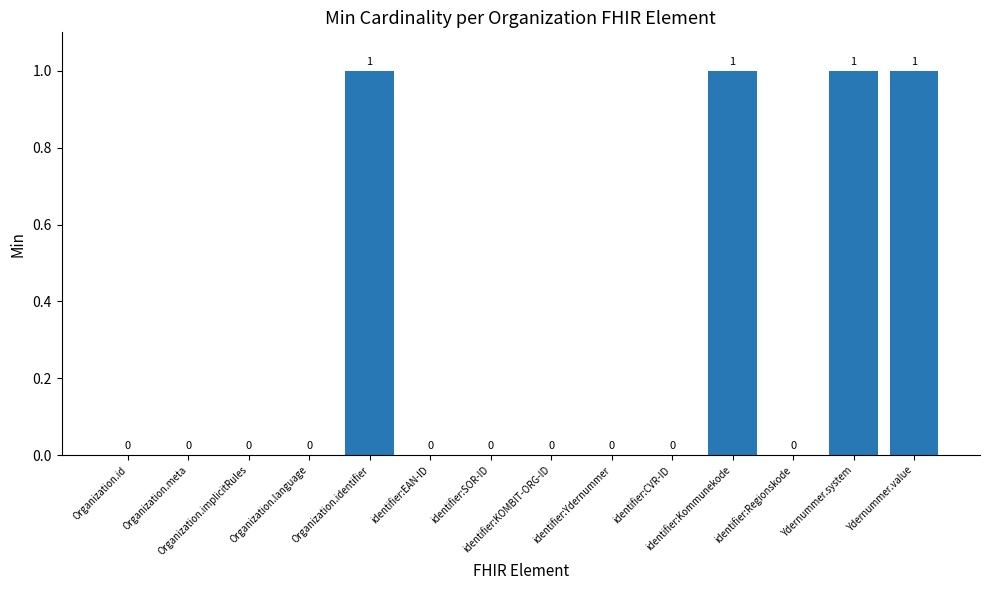

Reading right to left, extract all data points from this chart.

Ydernummer.value=1	Ydernummer.system=1	identifier:Regionskode=0	identifier:Kommunekode=1	identifier:CVR-ID=0	identifier:Ydernummer=0	identifier:KOMBIT-ORG-ID=0	identifier:SOR-ID=0	identifier:EAN-ID=0	Organization.identifier=1	Organization.language=0	Organization.implicitRules=0	Organization.meta=0	Organization.id=0